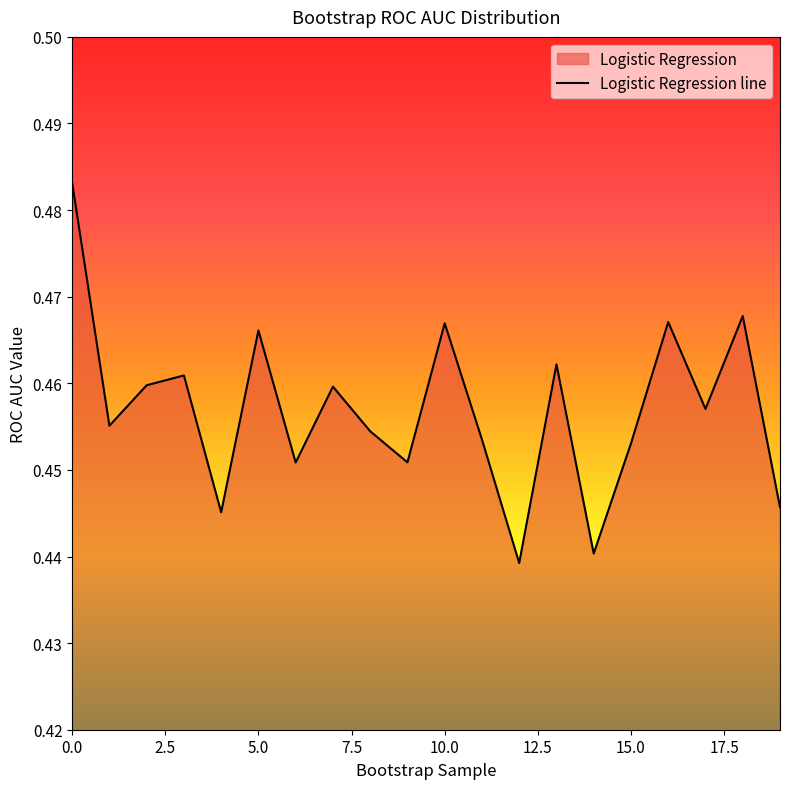

Reading right to left, extract all data points from this chart.

19=0.4	18=0.5	17=0.5	16=0.5	15=0.5	14=0.4	13=0.5	12=0.4	11=0.5	10=0.5	9=0.5	8=0.5	7=0.5	6=0.5	5=0.5	4=0.4	3=0.5	2=0.5	1=0.5	0=0.5